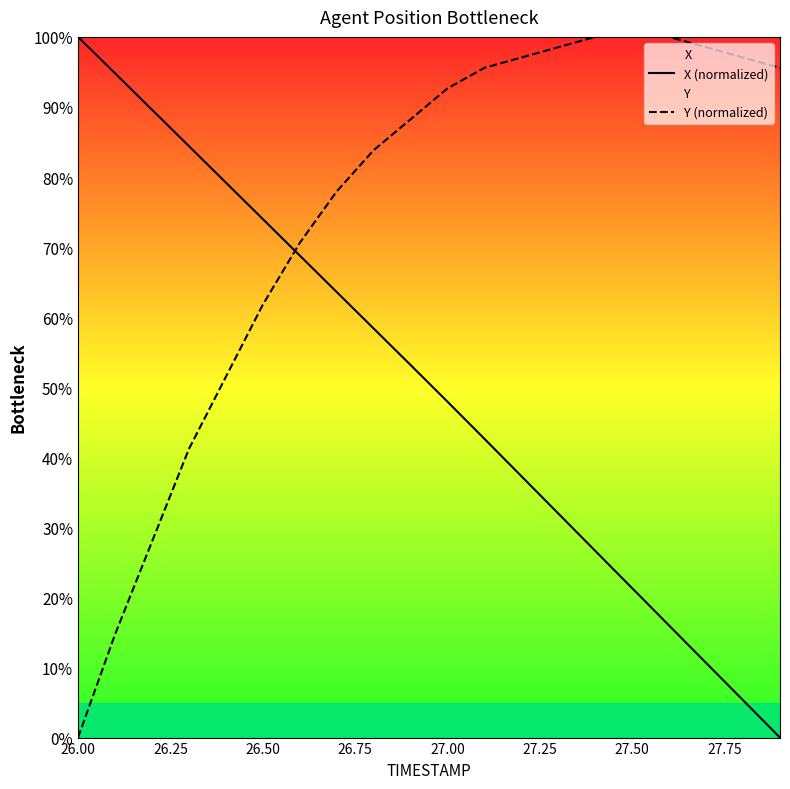

True or false: X (normalized) has more than 1 interior local peaks.

False